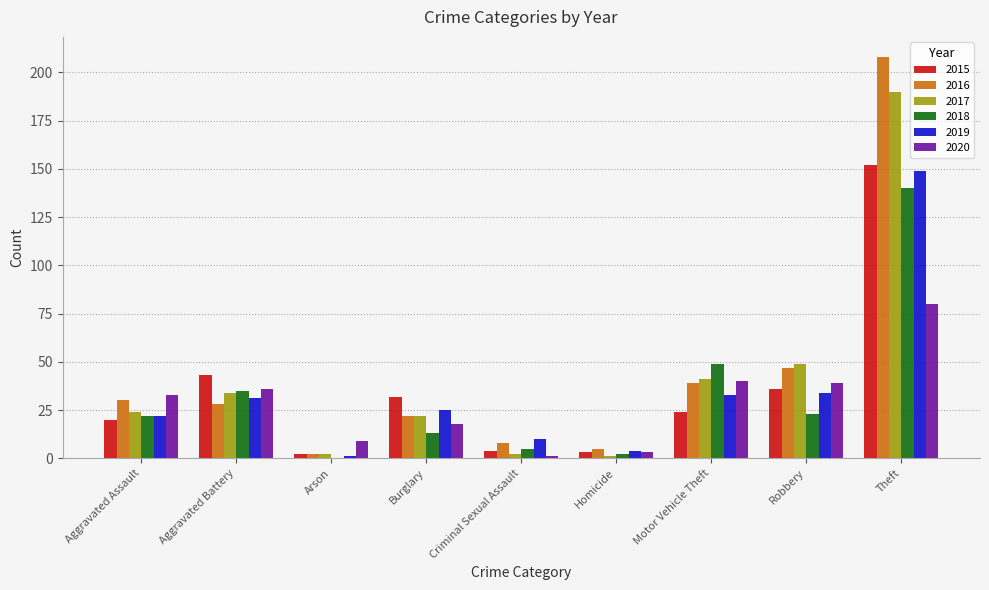

What is the sum of all 2015 values?

316